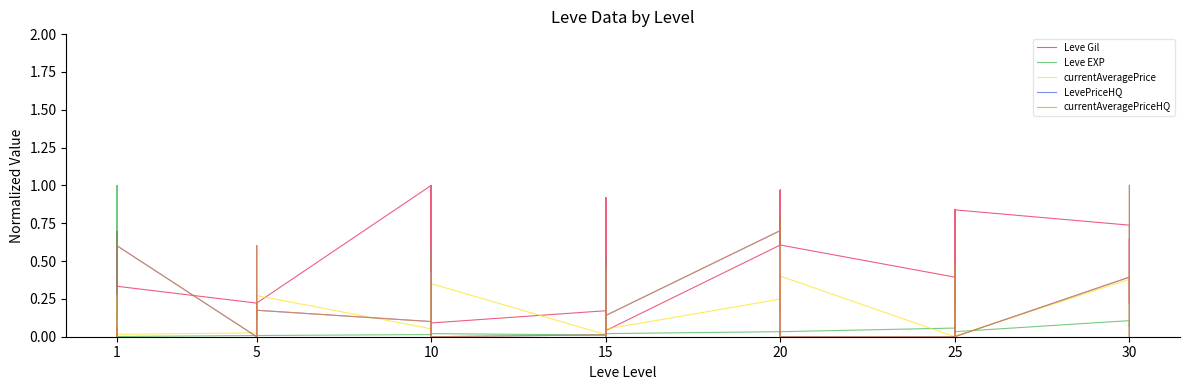

At which category does Leve Gil reach its first local valley?

1